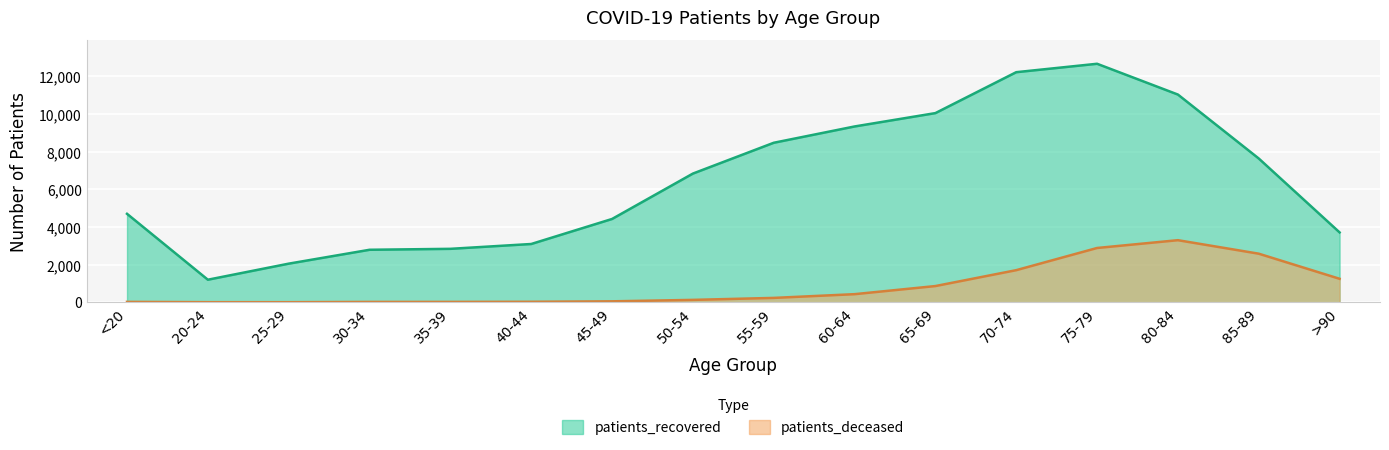

What is the spread (max minus min) of values at 75-79?

9784